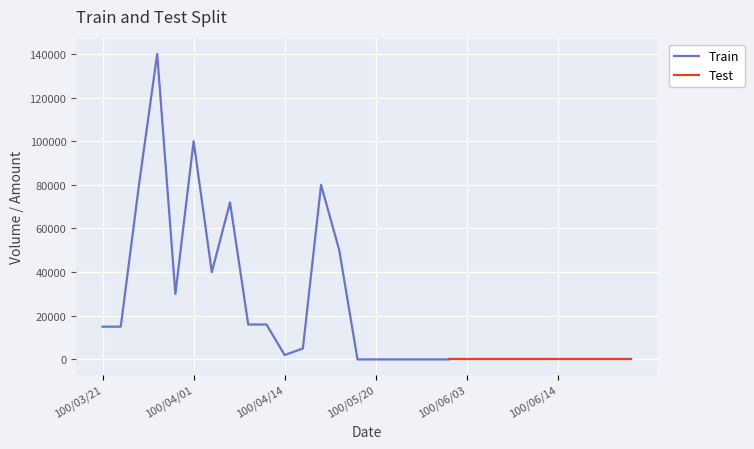

What is the maximum value for Train?

140000